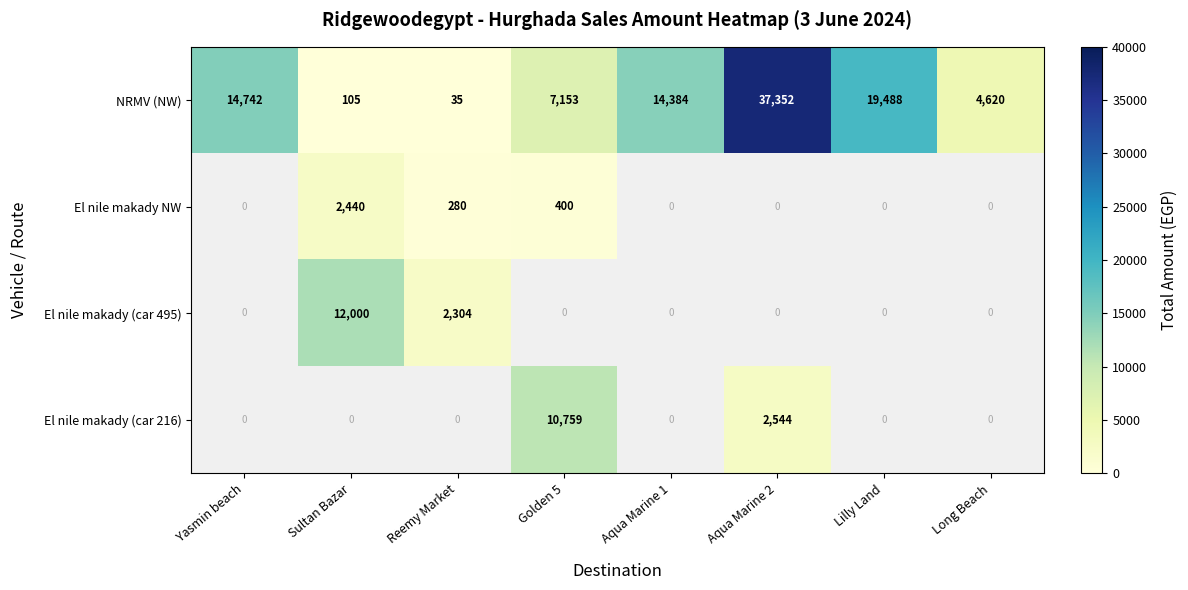

At how many categories does at least one series exceed 10379?

6